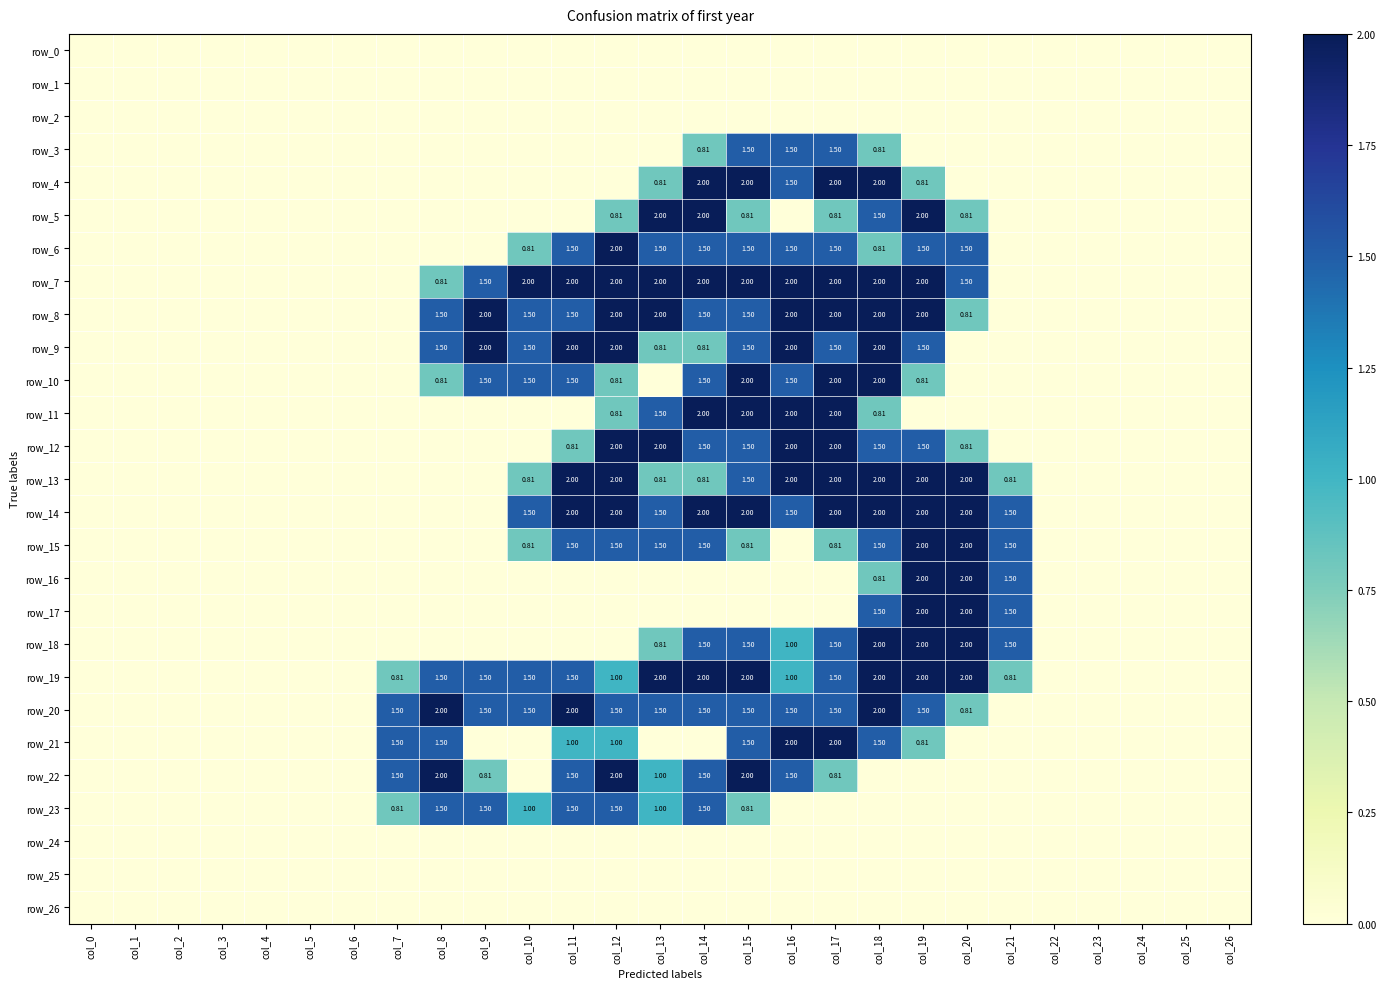

Rank the series at col_18 from lowest to highest value.

row_0, row_1, row_2, row_22, row_23, row_24, row_25, row_26, row_3, row_6, row_11, row_16, row_5, row_12, row_15, row_17, row_21, row_4, row_7, row_8, row_9, row_10, row_13, row_14, row_18, row_19, row_20